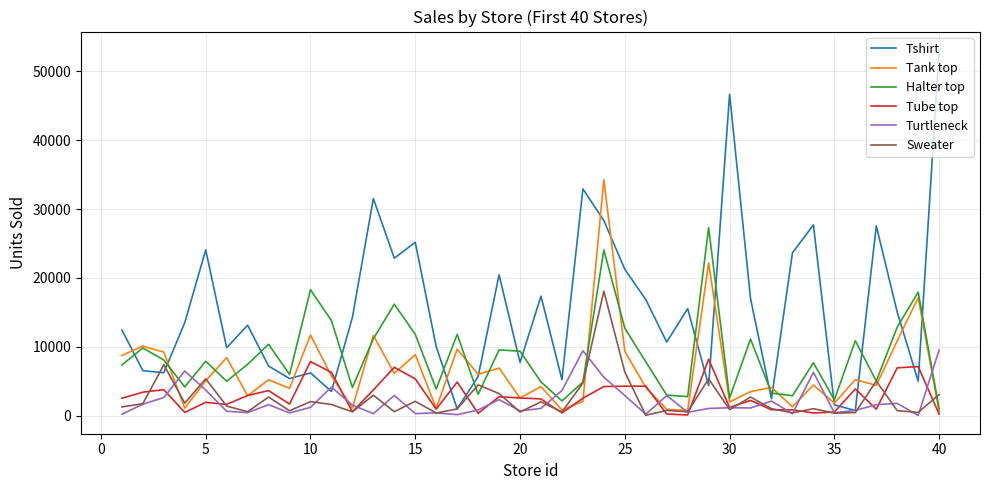

What is the maximum value shown in the chart?

53132